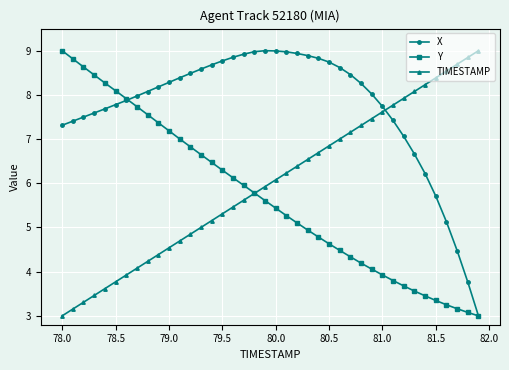

True or false: TIMESTAMP has more than 1 points higher than both neighbors.

False